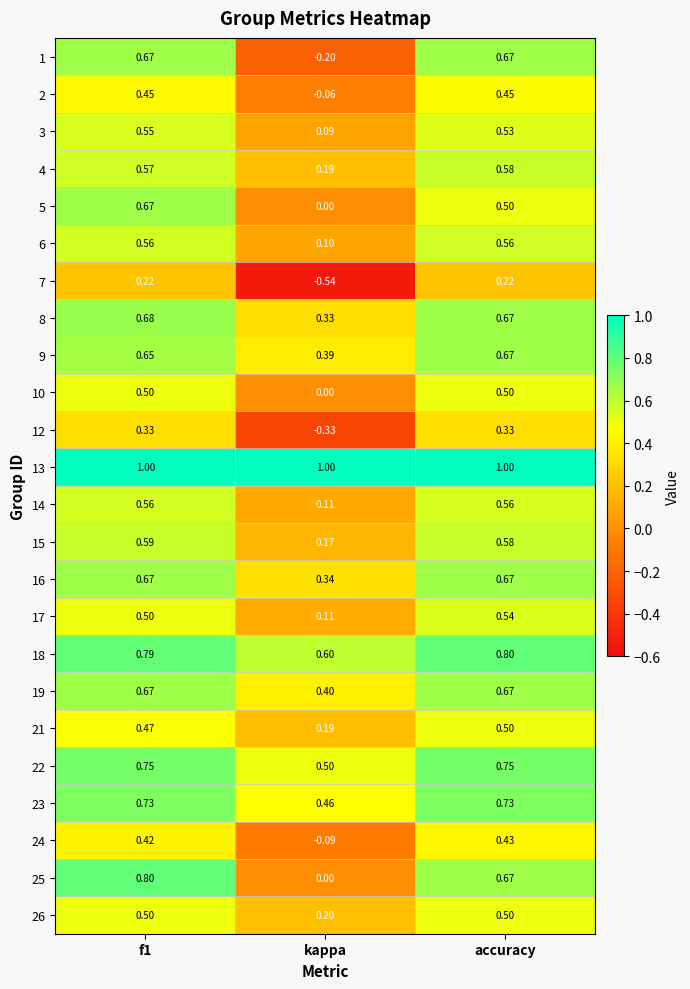

Which series has the largest total across all categories?

13